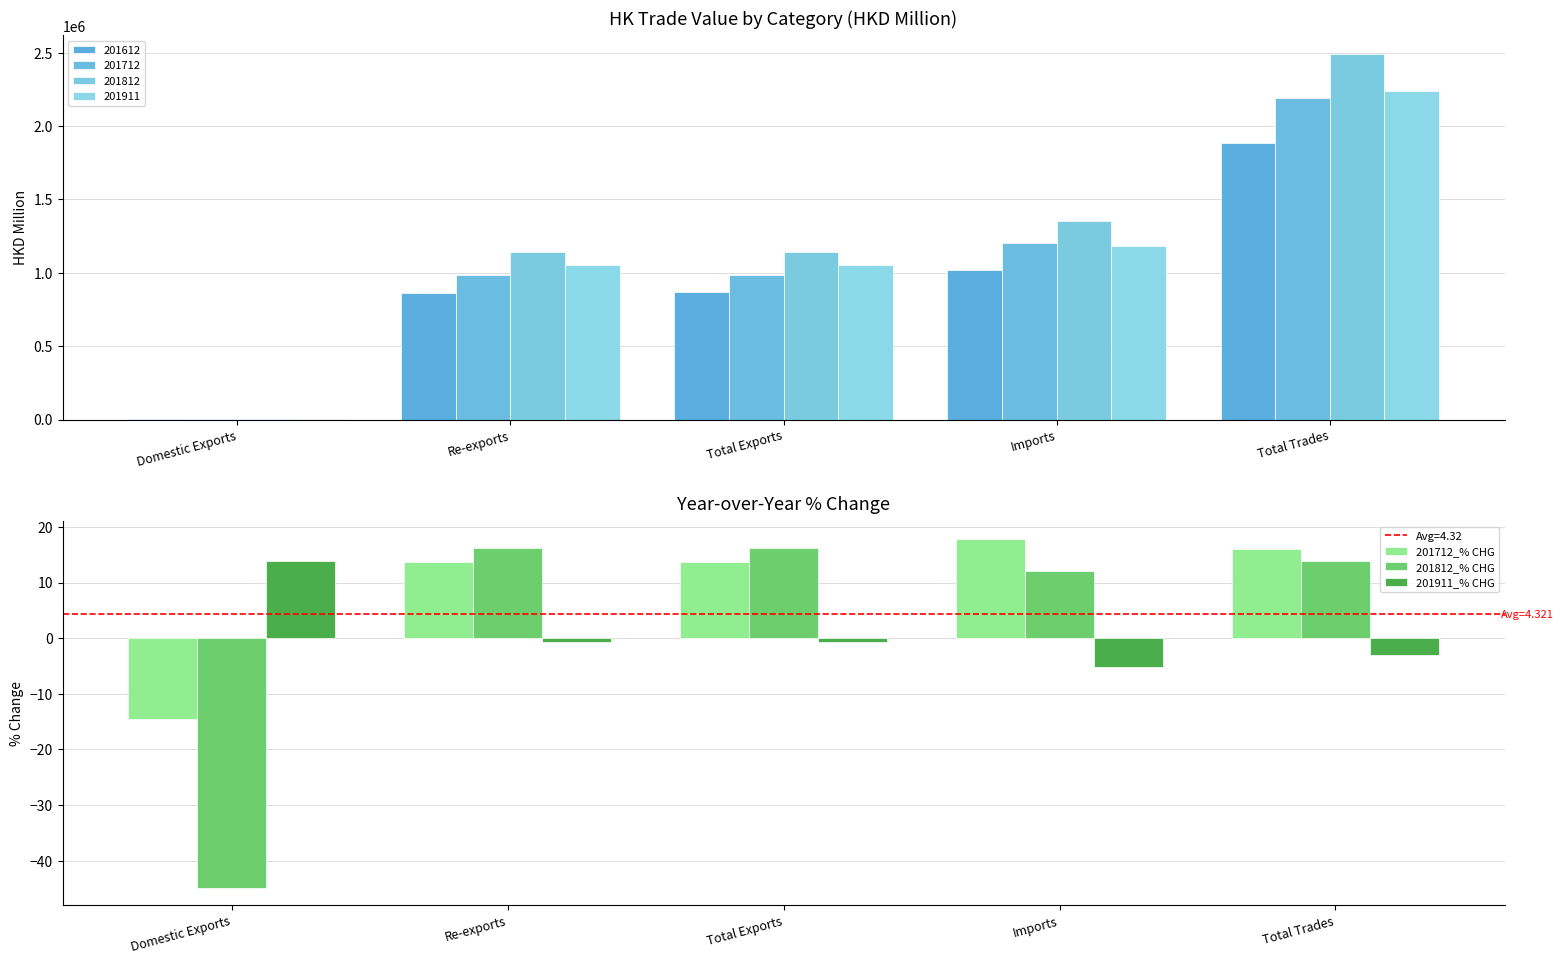

How many data points in 201712_% CHG are above 13?

4